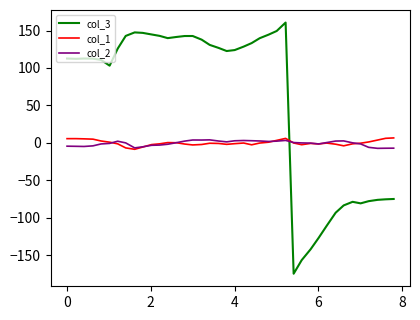

Which series has the widest spread of values?

col_3